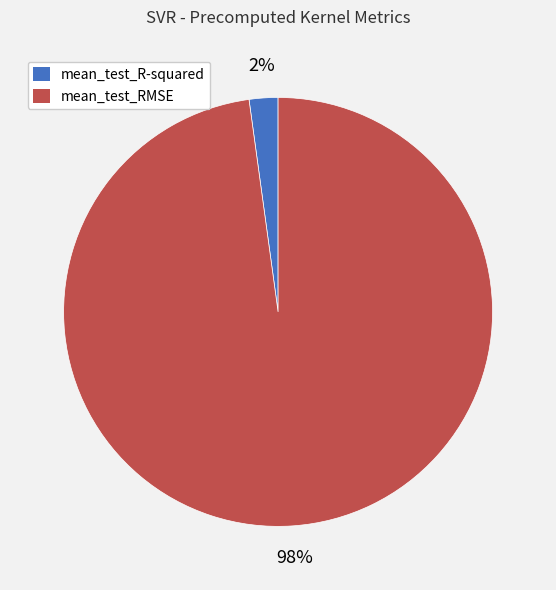

Between mean_test_RMSE and mean_test_R-squared, which is larger?

mean_test_RMSE